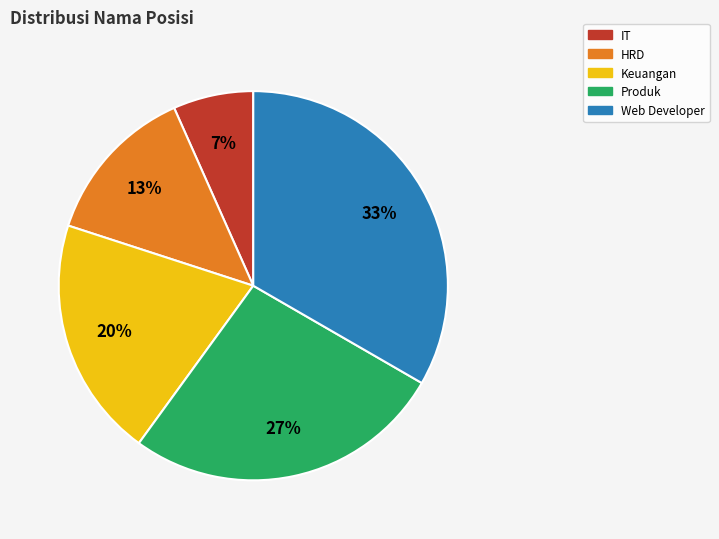

The IT slice represents 1% of the pie. True or false?

False